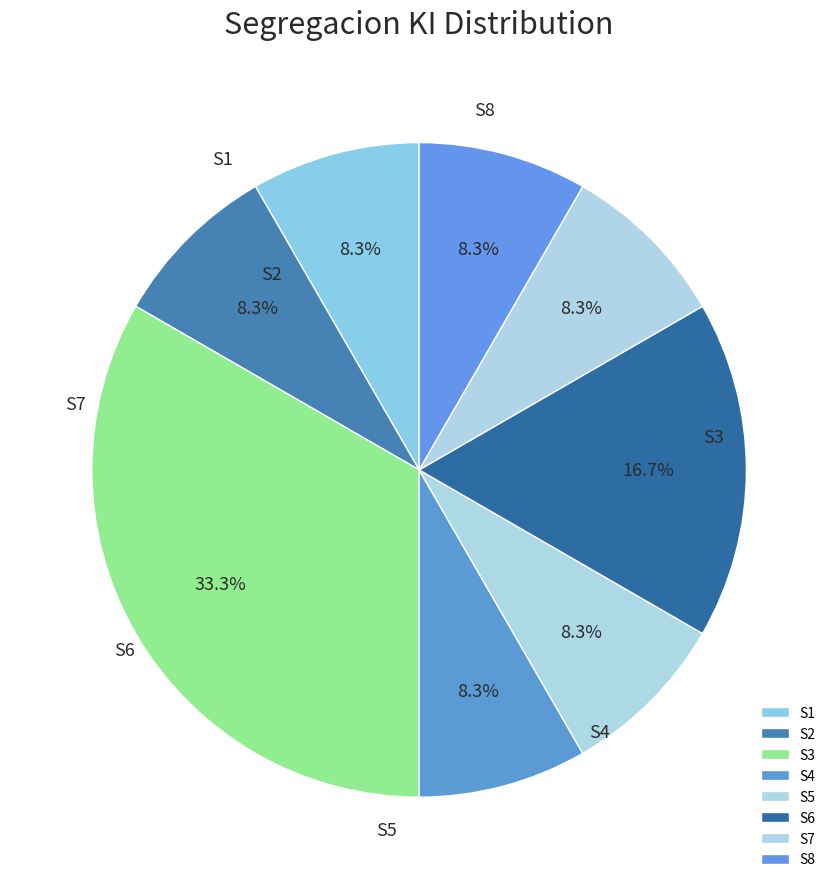

Count the number of slices in the pie.

8